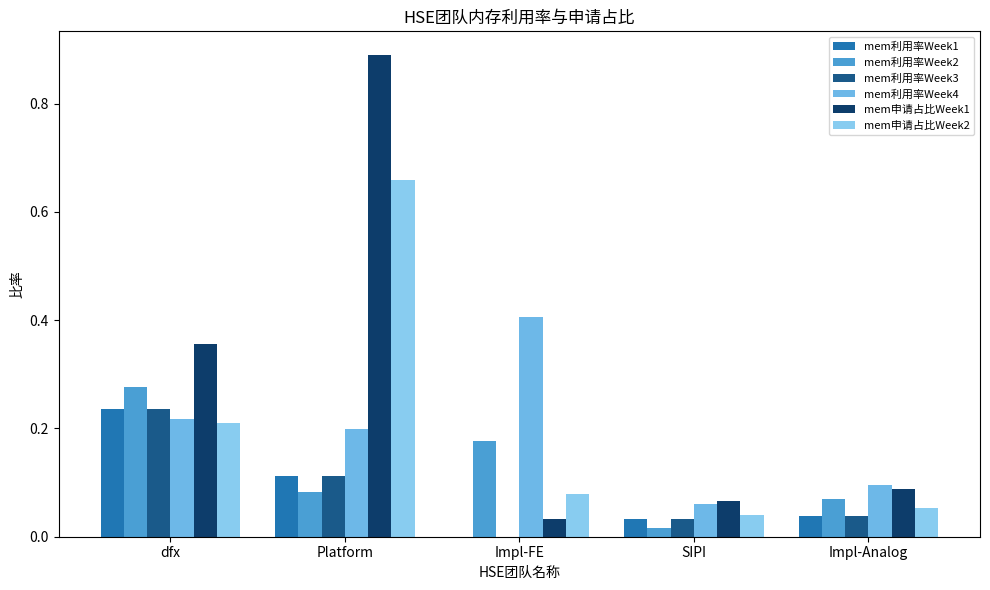

What is the spread (max minus min) of values at Impl-Analog?

0.1